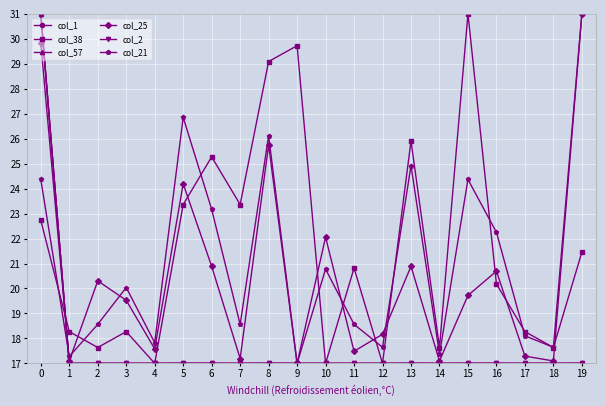

What is the total value across all series at 0?

169.9